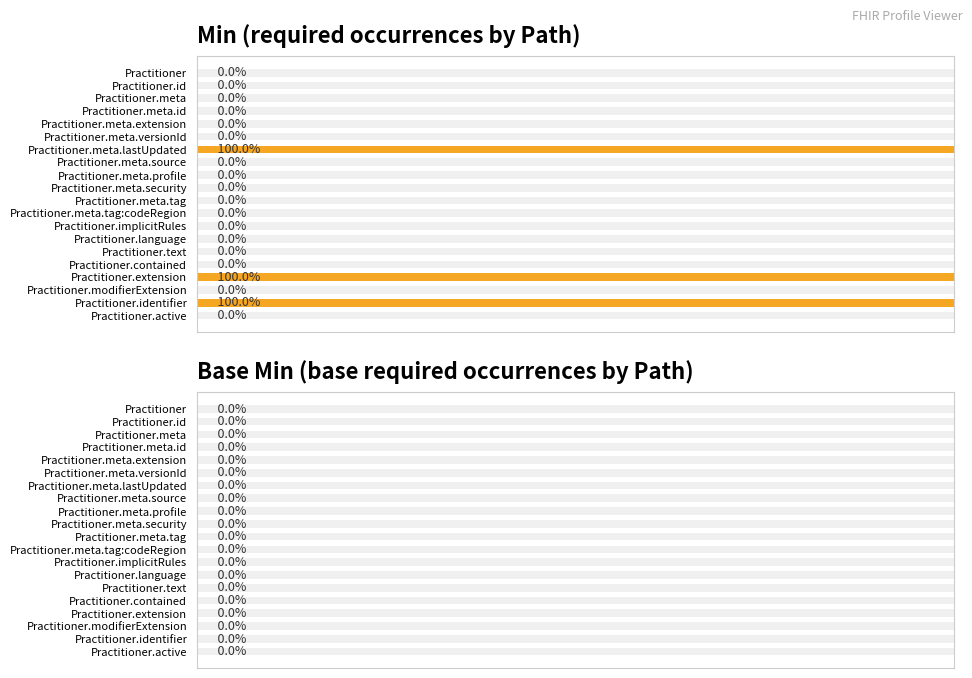

How many data points does each series have?

20